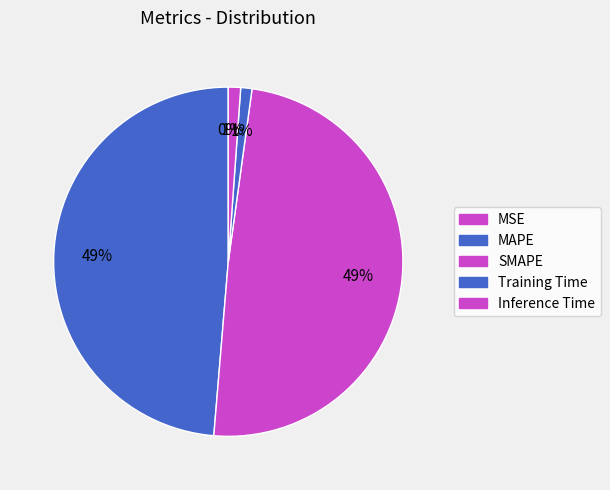

How many segments does this pie chart have?

5